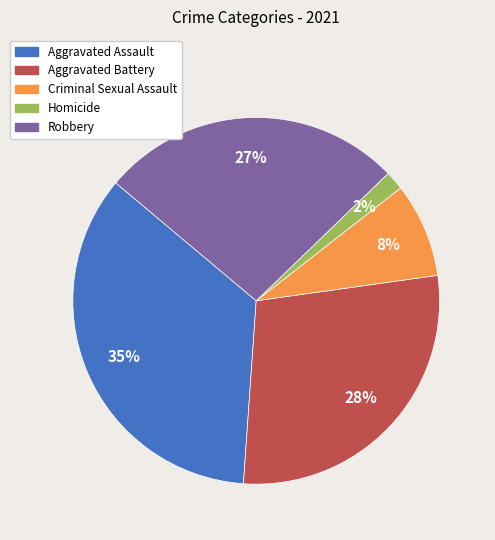

Which has a higher value, Aggravated Battery or Homicide?

Aggravated Battery